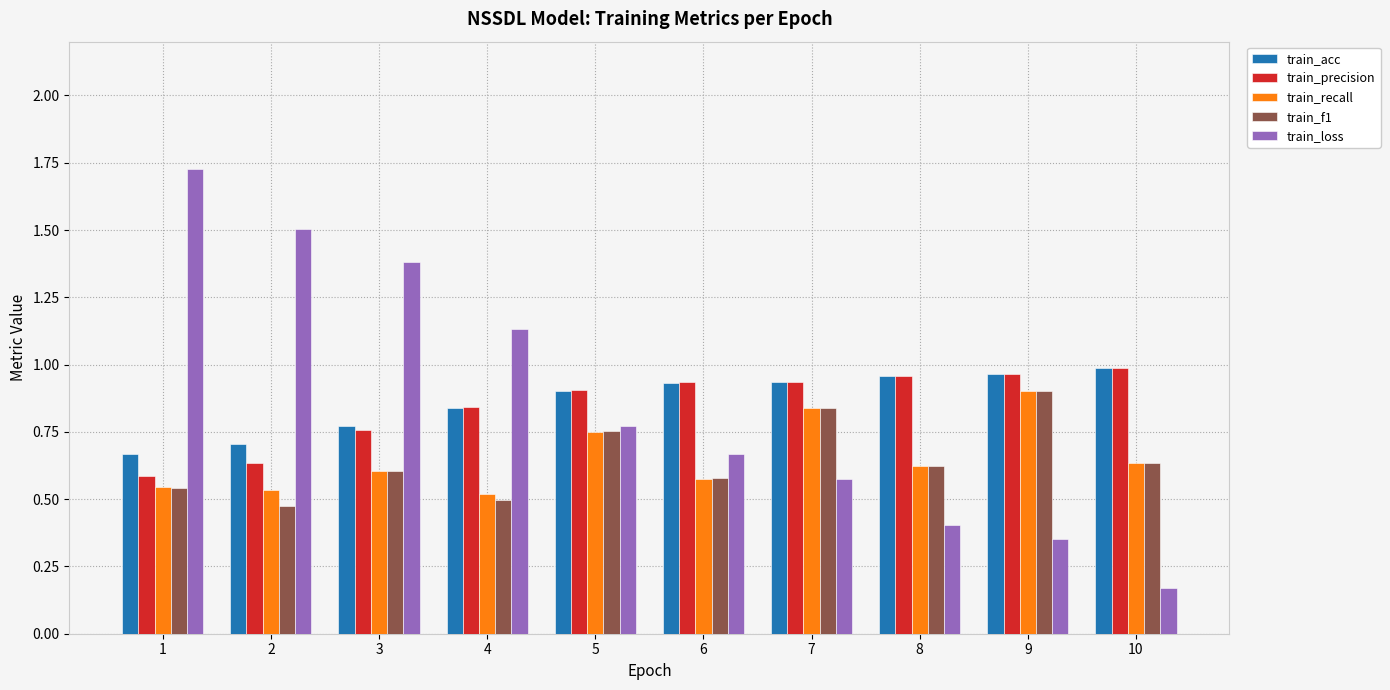

What is the difference between the second highest and second lowest values in the train_recall series?

0.3